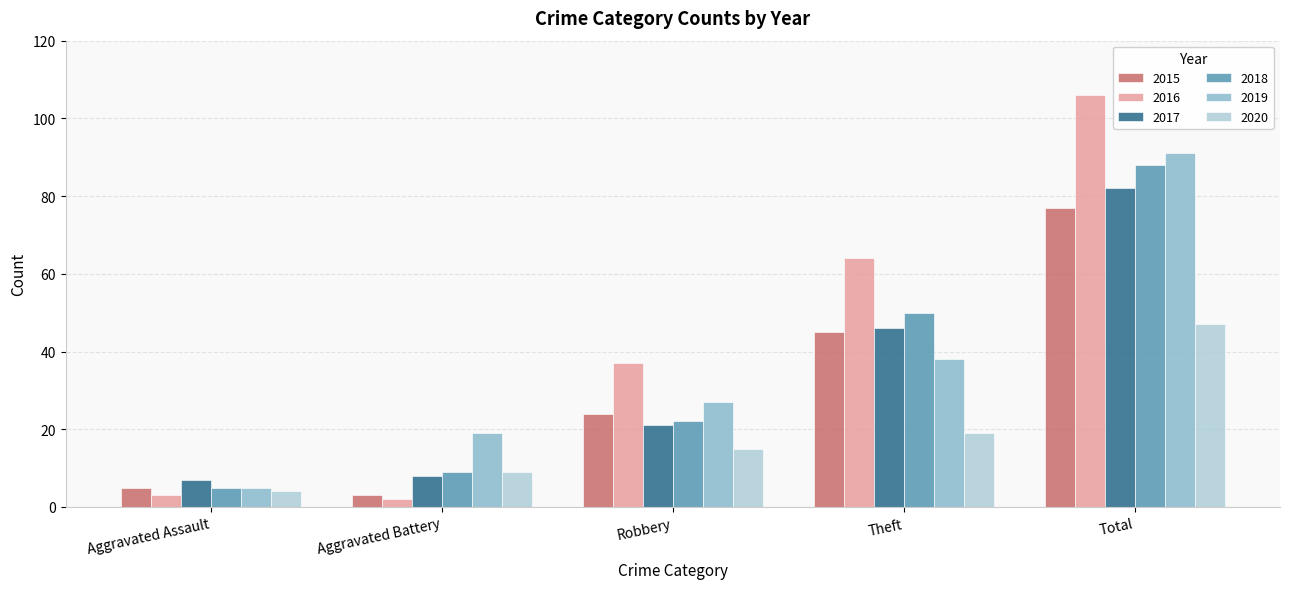

The value of 2017 at Robbery is 21. True or false?

True